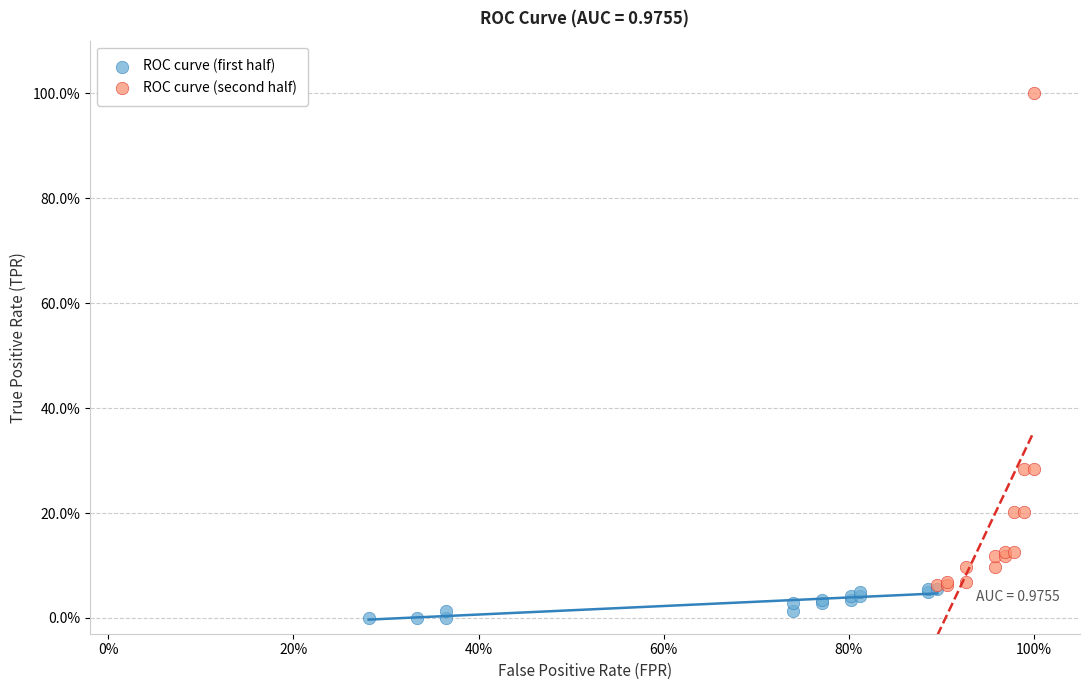

What are all the series names shown in the legend?

ROC curve (first half), ROC curve (second half)